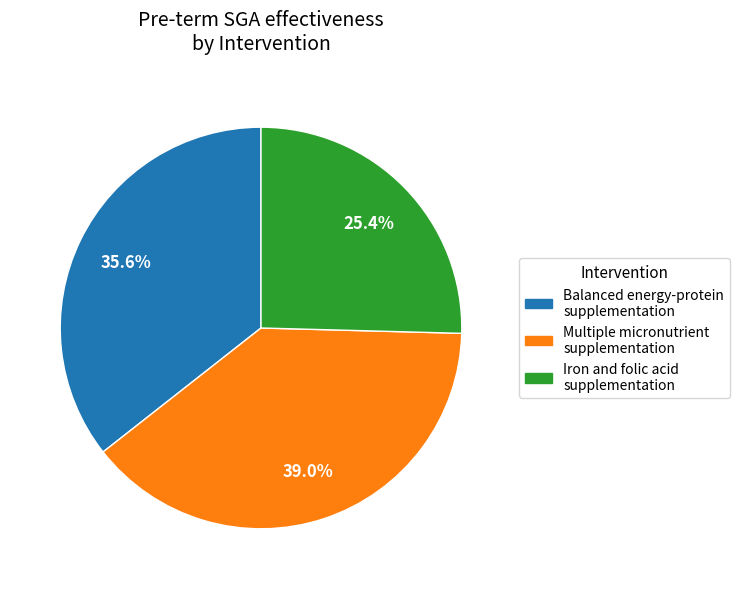

Combined, what portion of the pie is Iron and folic acid supplementation and Balanced energy-protein supplementation?

61.0%